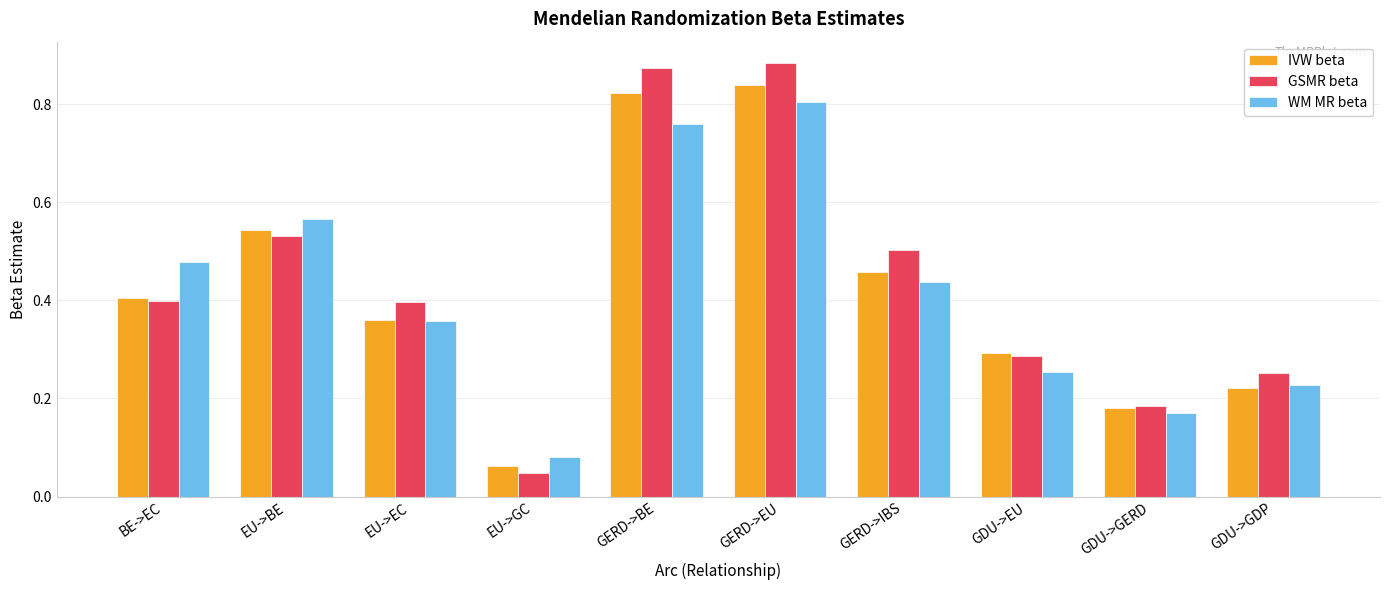

At which label does GSMR beta reach its minimum?

EU->GC